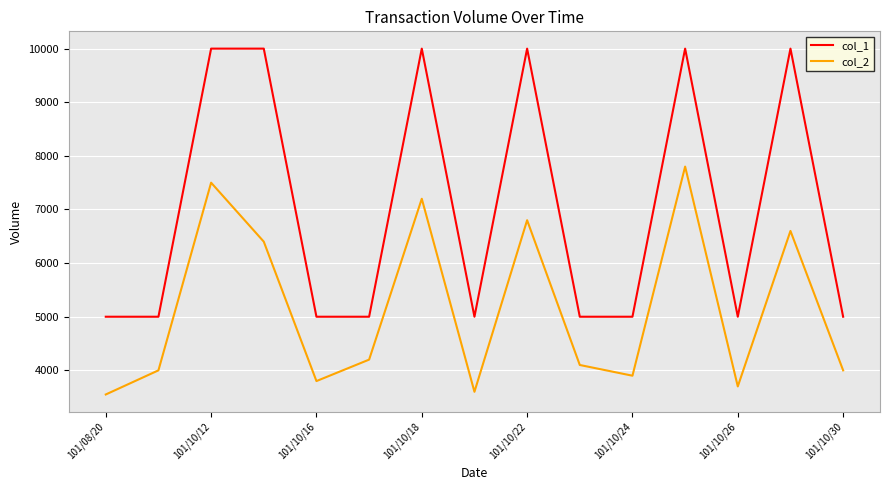

List the series in order of their overall mean, lowest first.

col_2, col_1